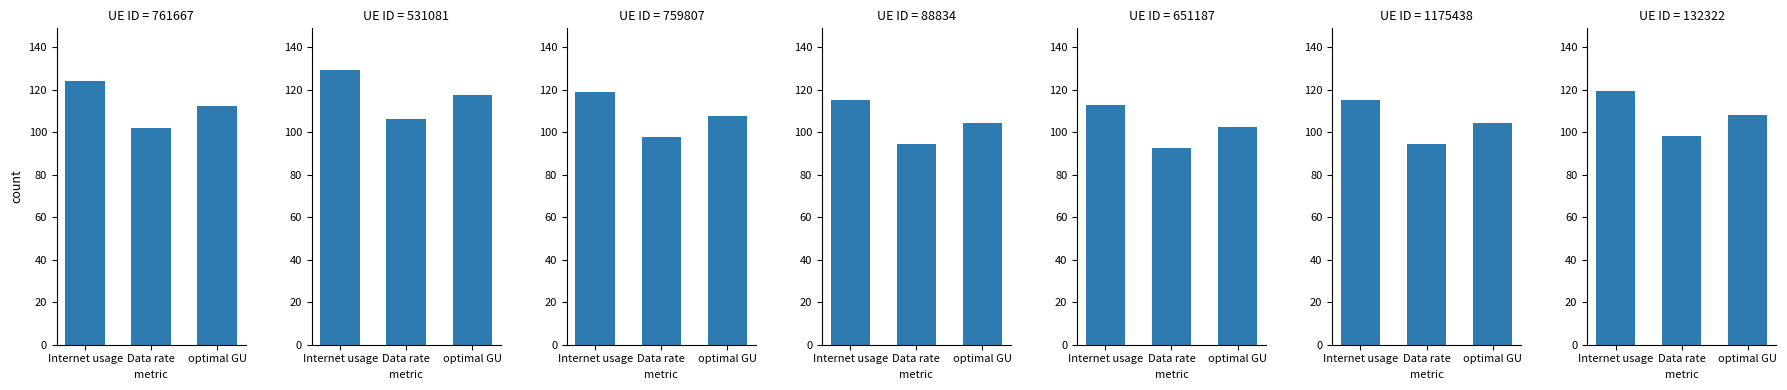

What is the approximate value of Internet usage at 531081?

129.5